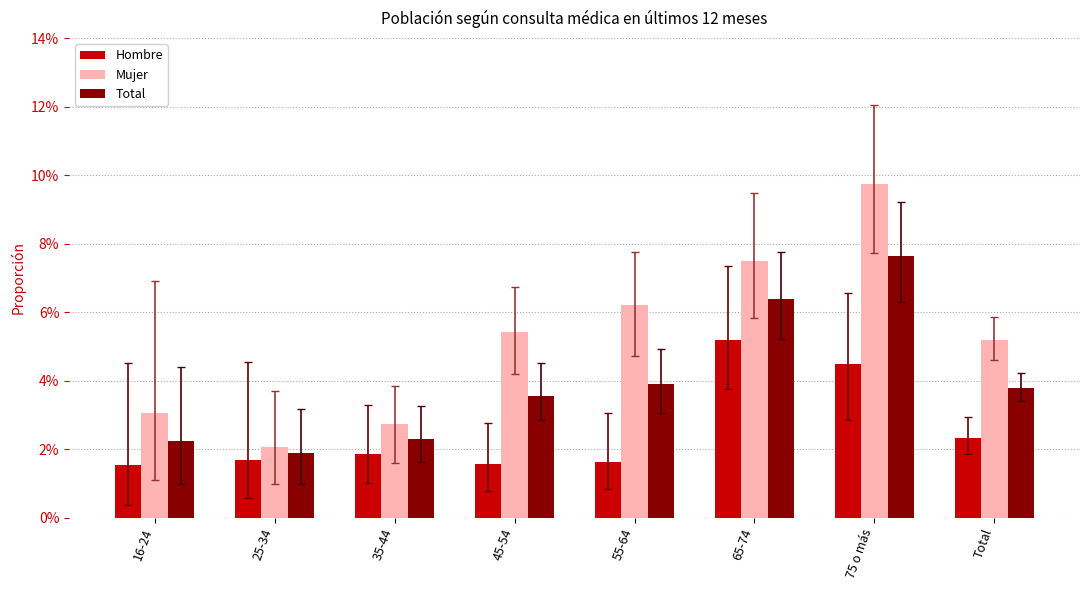

At 45-54, list the series in order from smallest to largest.

Hombre, Total, Mujer